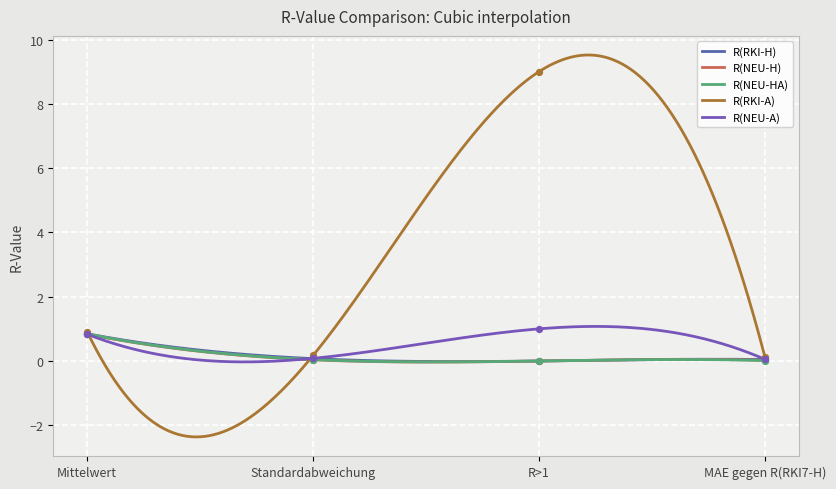

Which series has the largest Y range (max minus min)?

R(RKI-A)